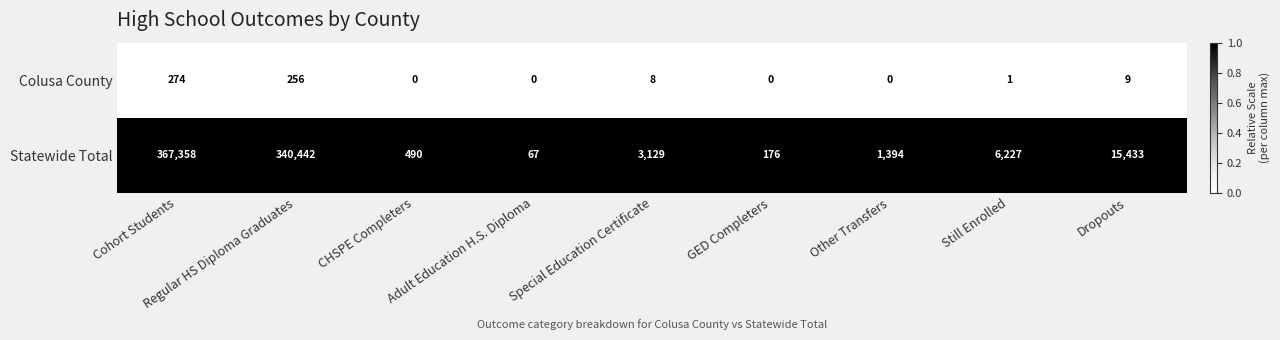

What is the maximum value shown in the chart?

367358